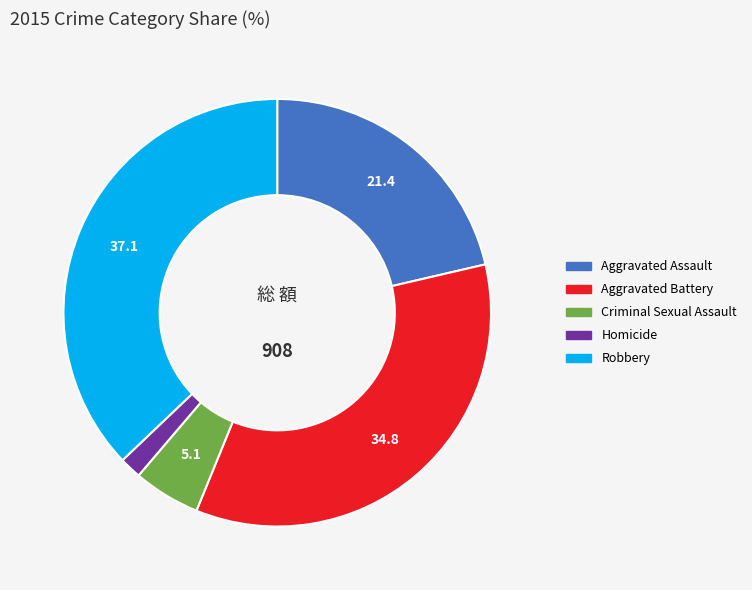

Rank the categories by value from highest to lowest.

Robbery, Aggravated Battery, Aggravated Assault, Criminal Sexual Assault, Homicide